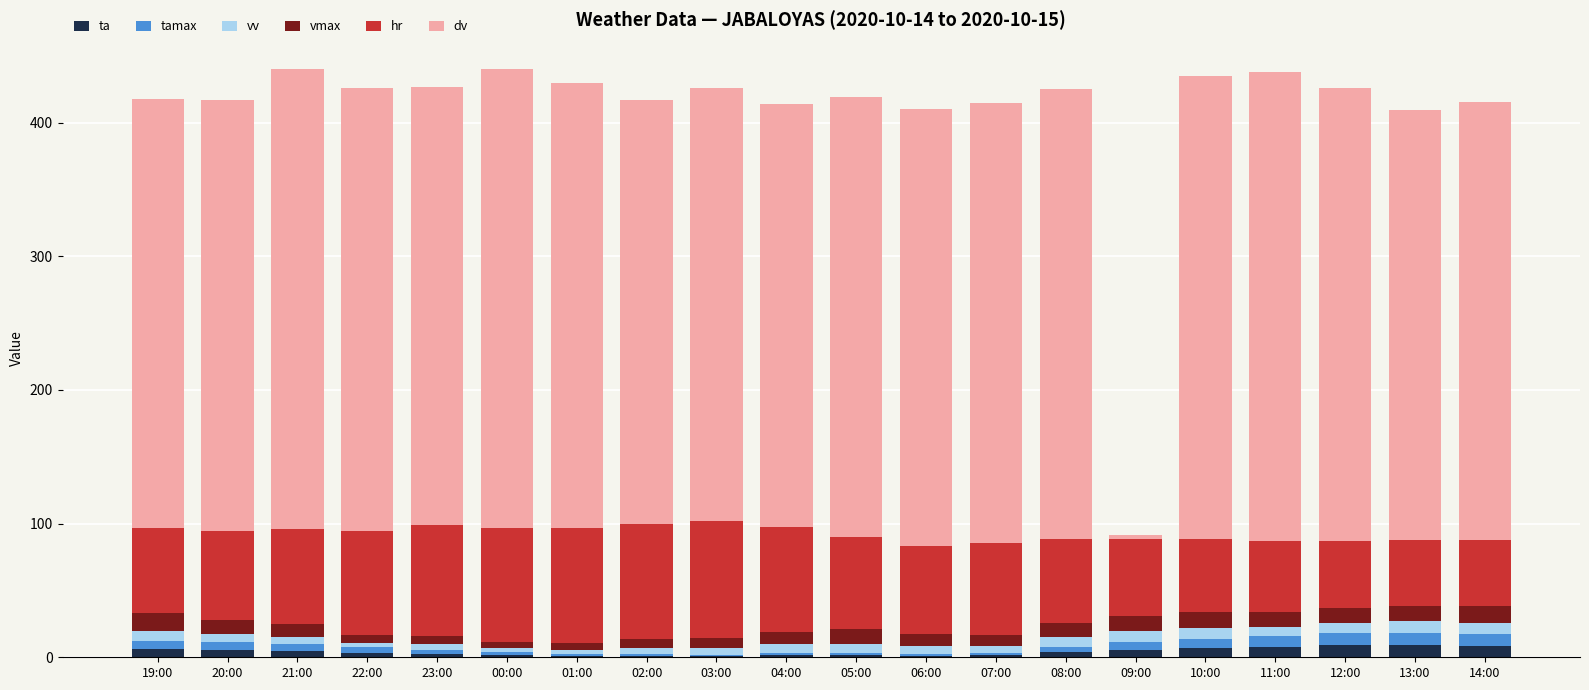

Which series has the largest total across all categories?

dv